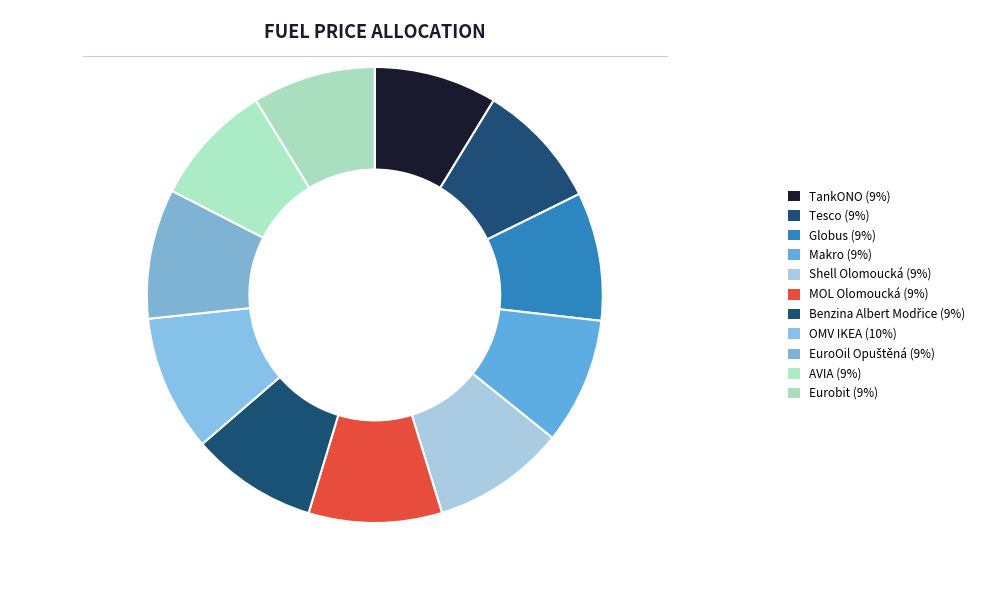

How many slices are in this pie chart?

11